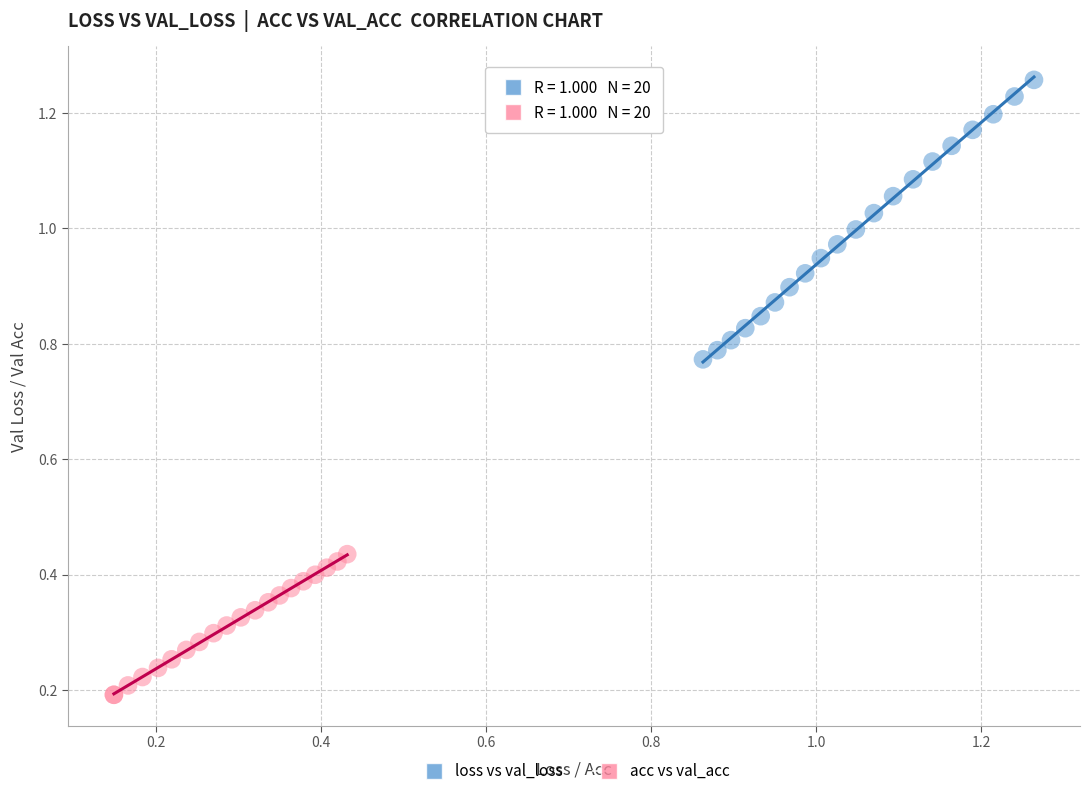

Which series reaches the maximum Y coordinate?

loss vs val_loss